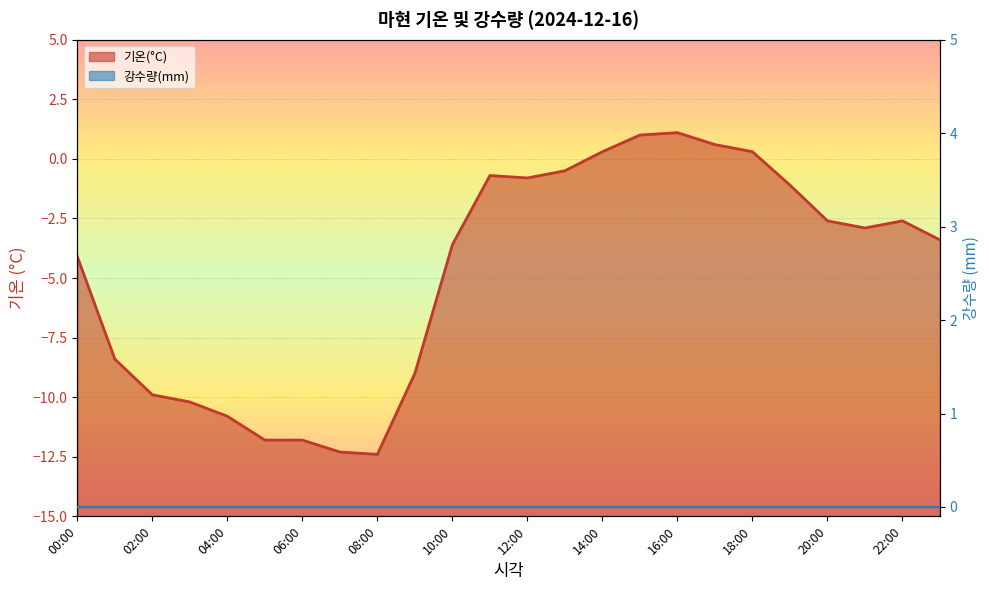

Which label corresponds to the largest value in the chart?

16:00